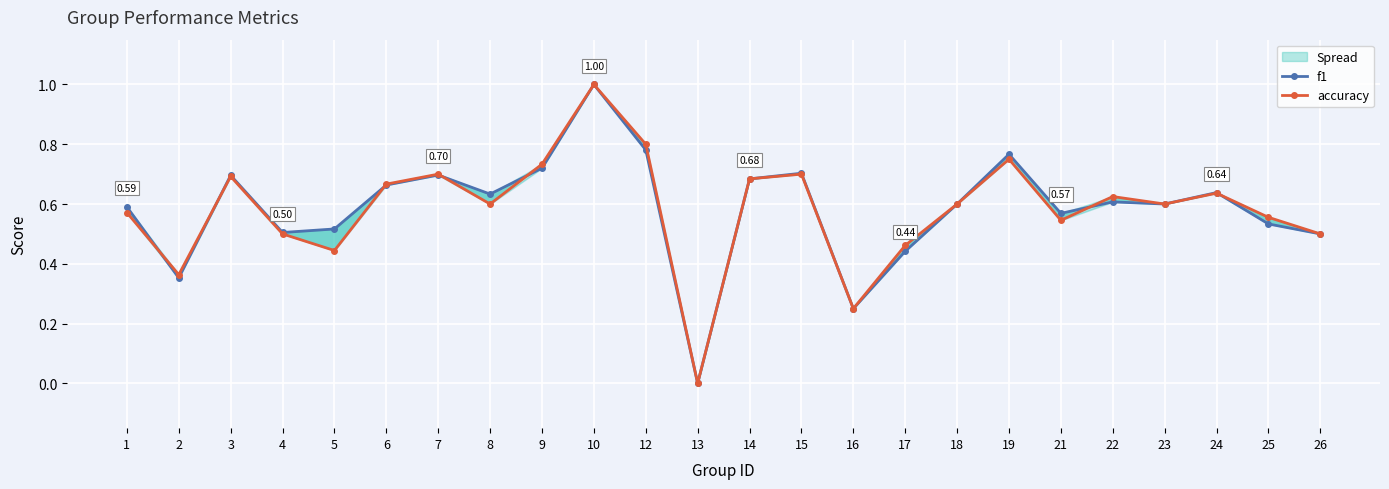

At which label does f1 reach its minimum?

13